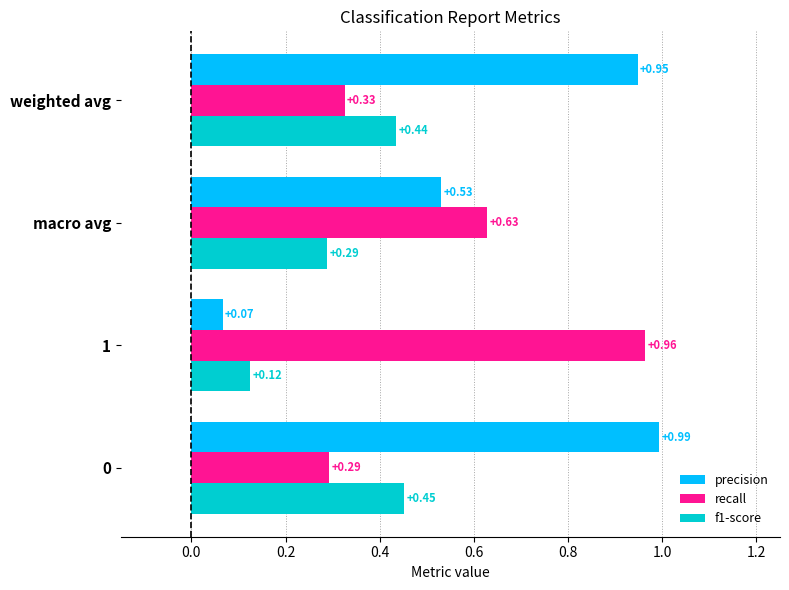

At macro avg, list the series in order from largest to smallest.

recall, precision, f1-score